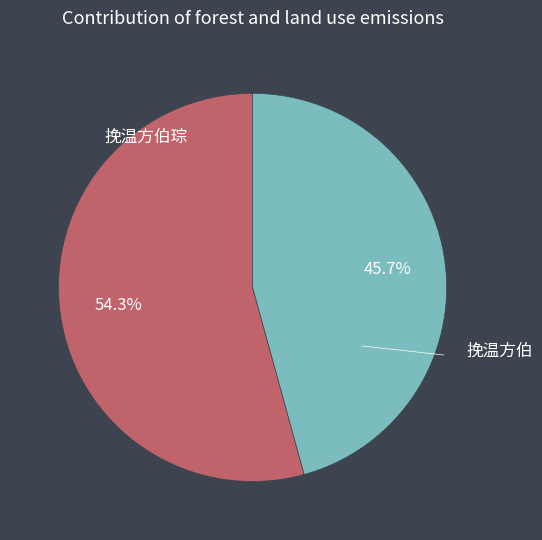

Is there any slice that represents more than half of the pie?

Yes